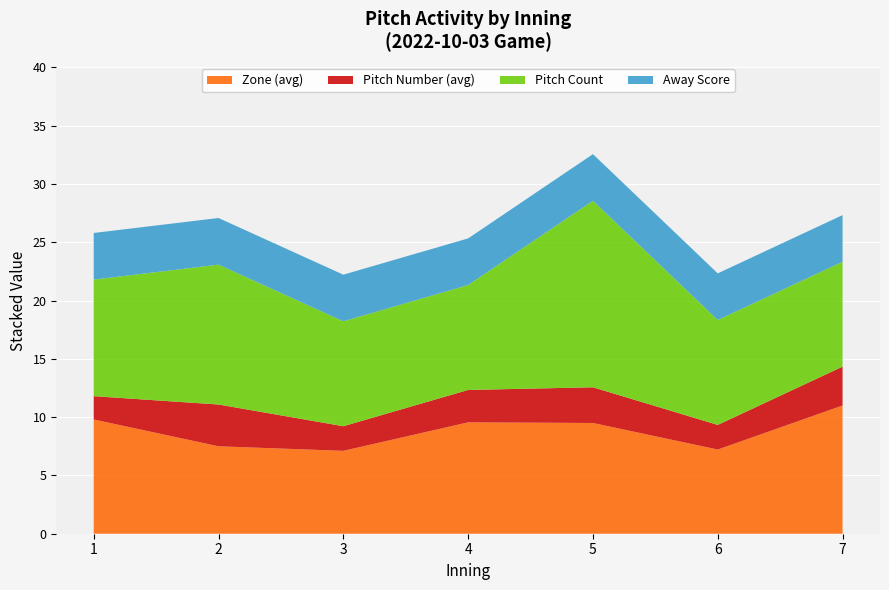

The value of Zone (avg) at 7 is 11.0. True or false?

True